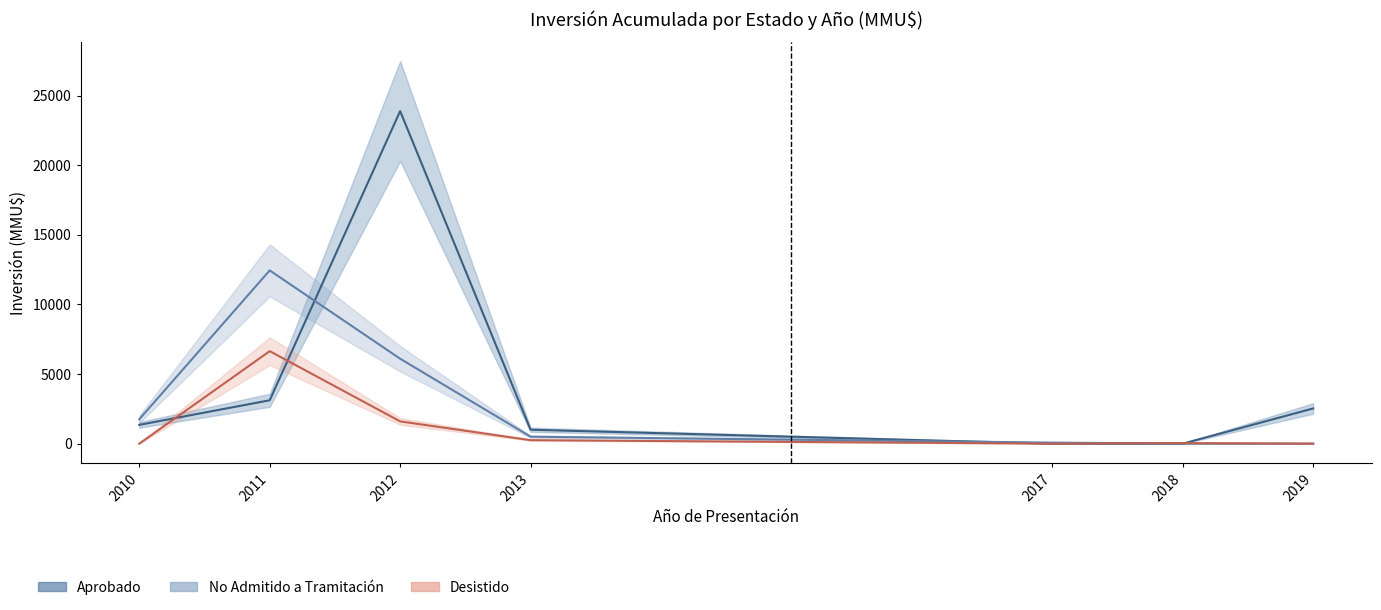

Is it true that Desistido equals 847 at 2012?

False